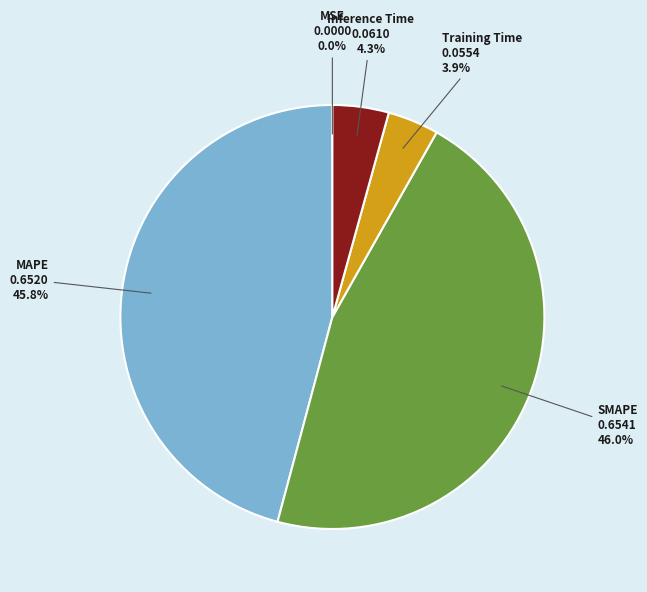

Does any single category account for the majority?

No